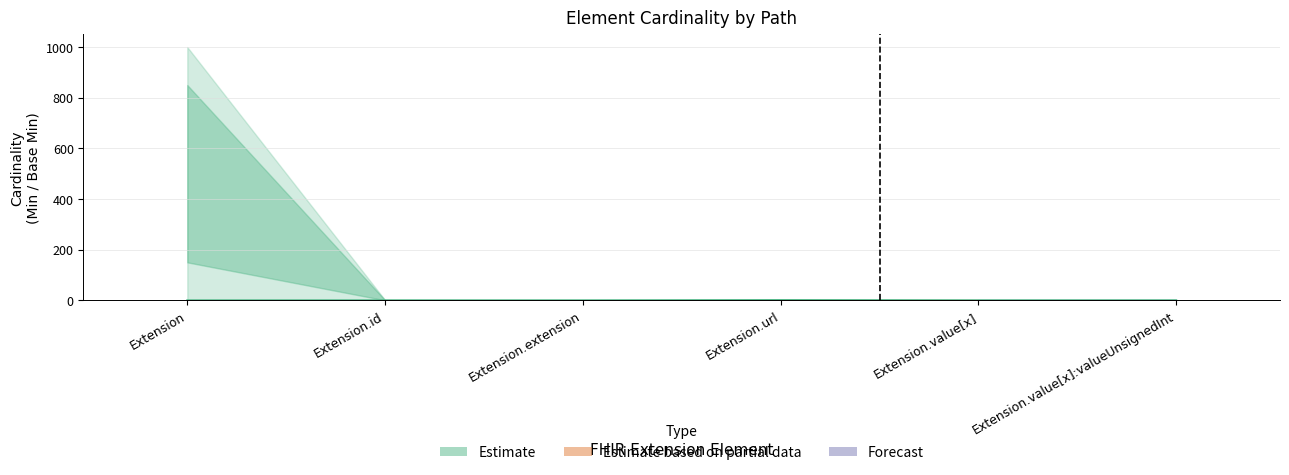

What is the difference between the maximum and second lowest values in the Min series?

1